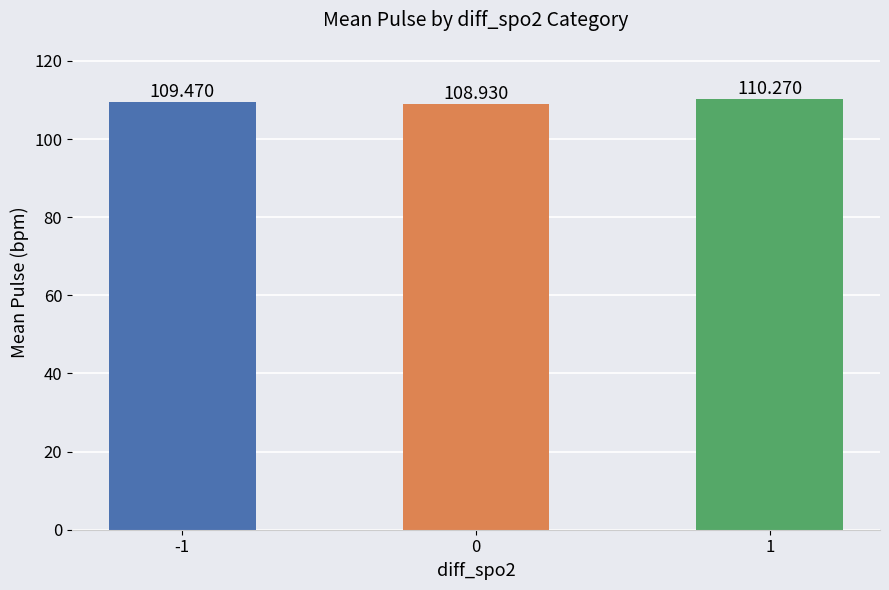

Between -1 and 0, which is larger?

-1